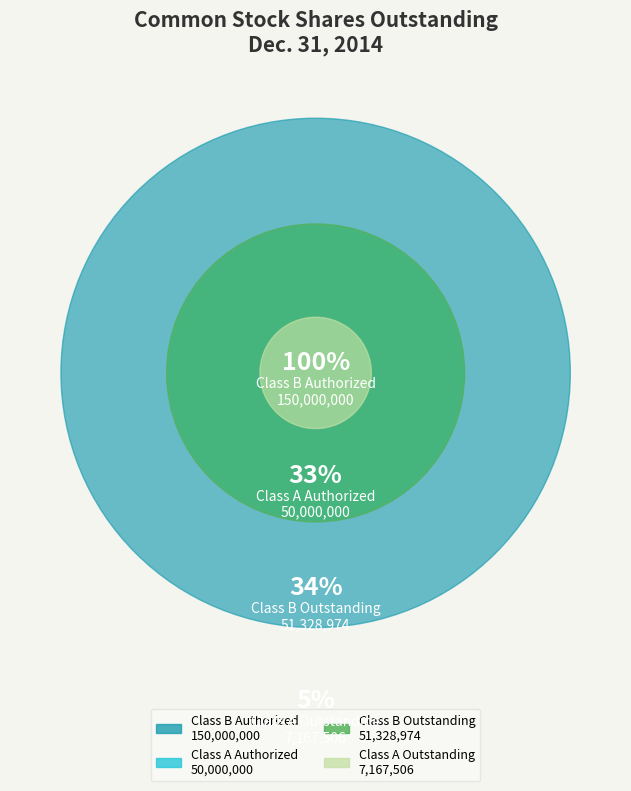

Does any single category account for the majority?

Yes